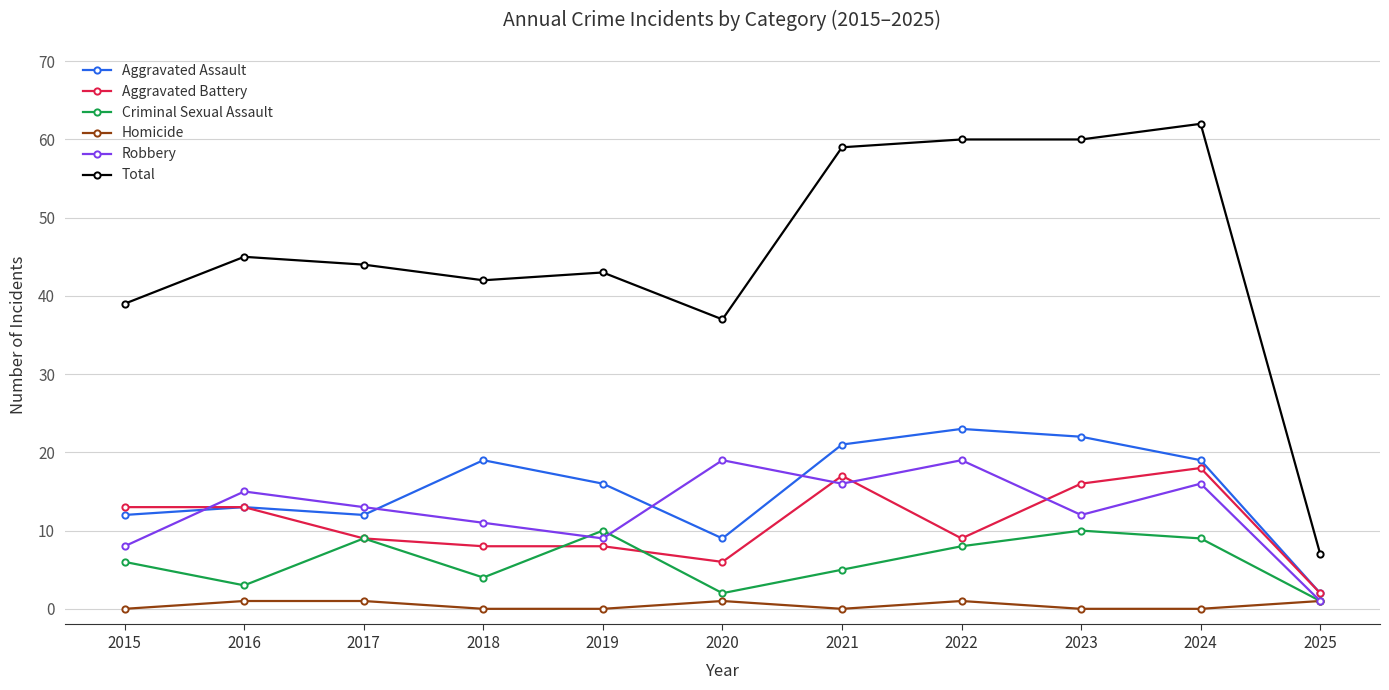

Is the value of Total at 2020 greater than the value of Robbery at 2019?

Yes